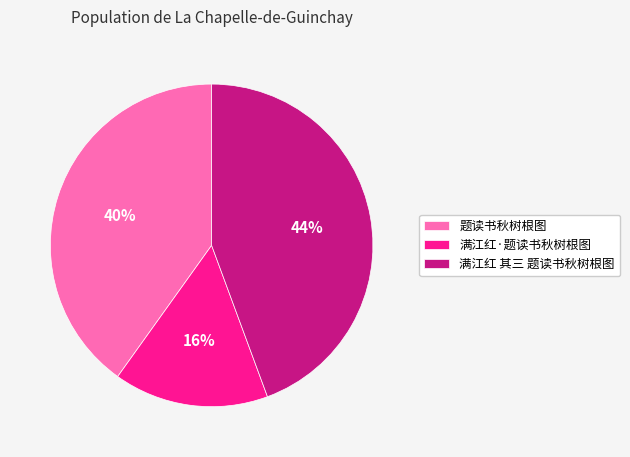

Do 满江红·题读书秋树根图 and 满江红 其三 题读书秋树根图 together represent more than half of the pie?

Yes